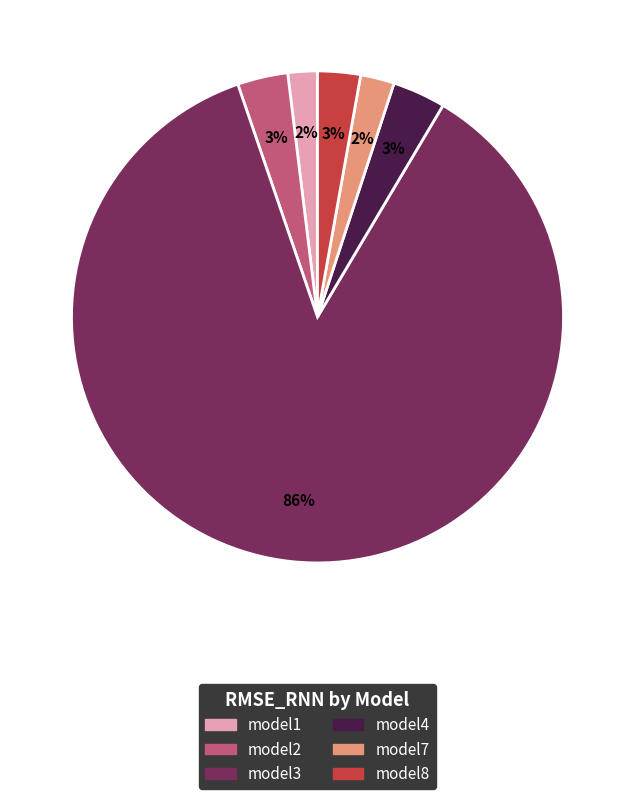

Does any single category account for the majority?

Yes